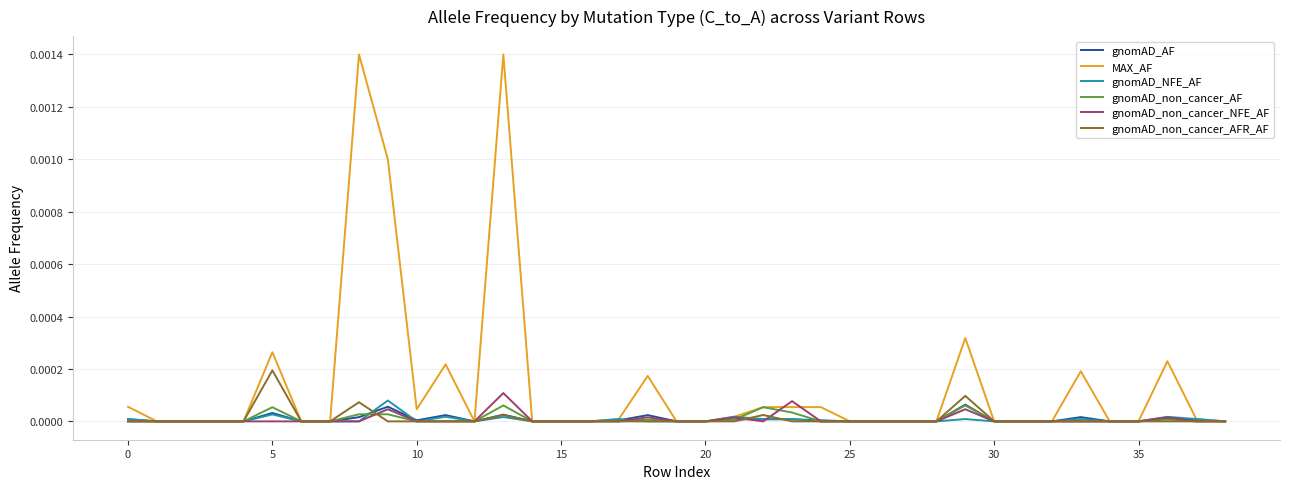

Which series has the largest total across all categories?

MAX_AF